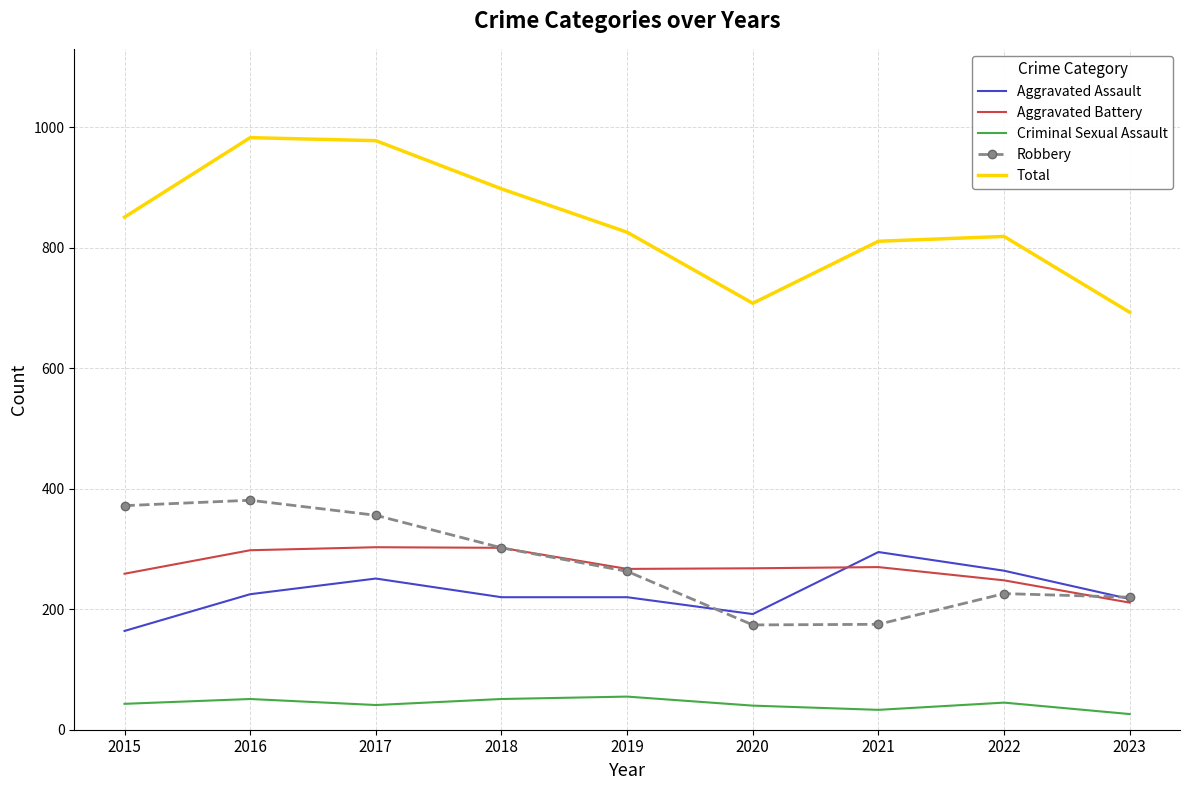

True or false: Criminal Sexual Assault and Robbery intersect in this chart.

False